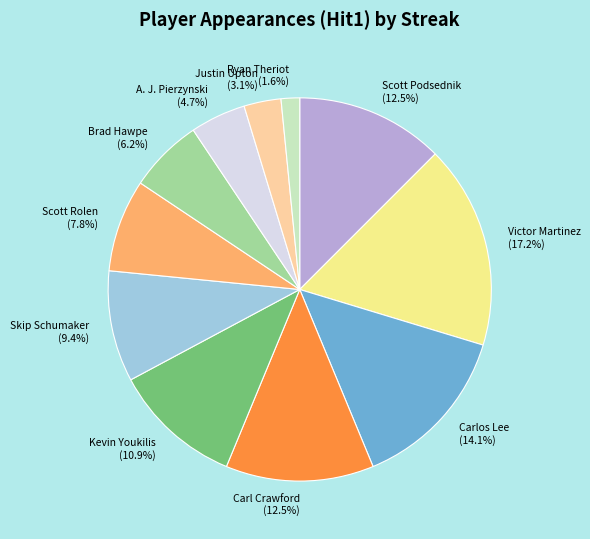

How much of the chart is everything except Victor Martinez?

82.8%